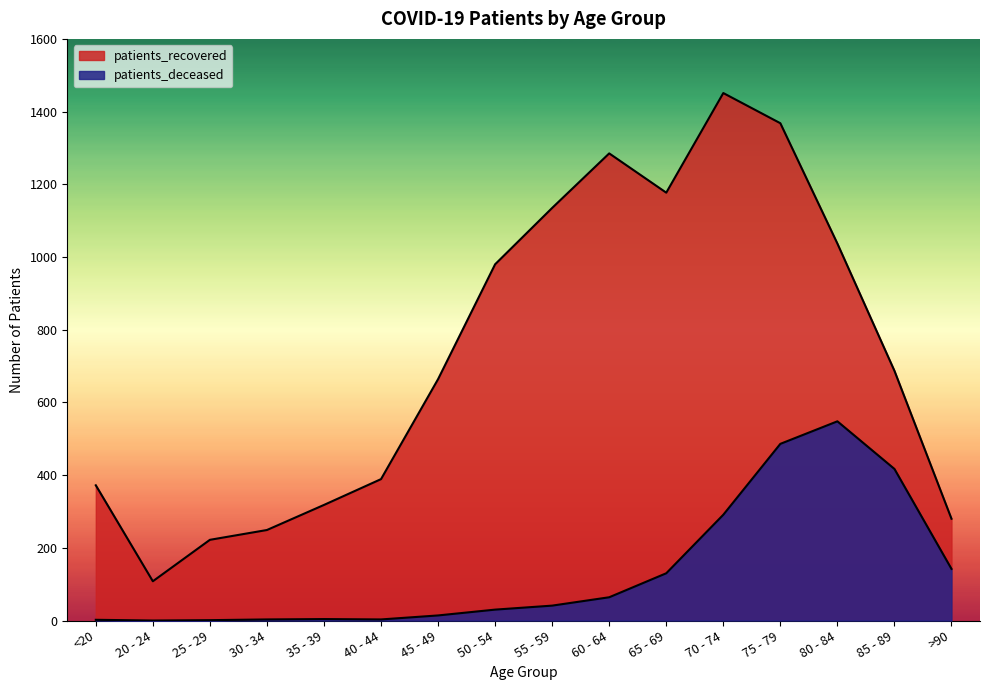

Reading left to right, transcribe all the data shown in this chart.

patients_deceased: 2	0	1	3	4	3	14	30	41	64	130	291	486	548	417	142
patients_recovered: 372	108	222	249	318	389	664	980	1135	1285	1177	1451	1368	1037	687	280